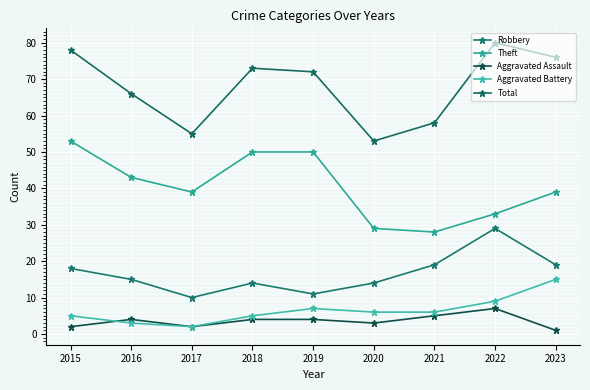

Read the Robbery value at 2016.

15